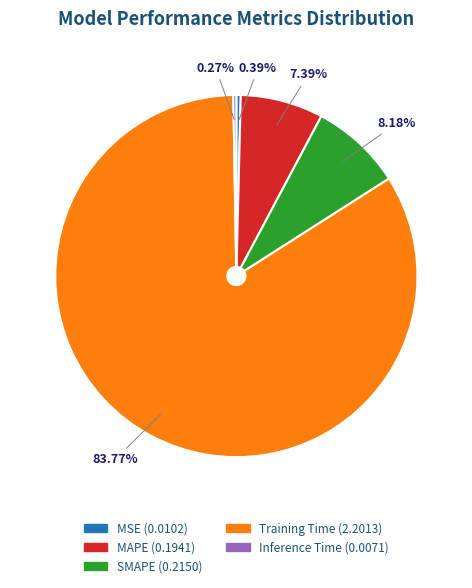

Which slice is the largest?

Training Time